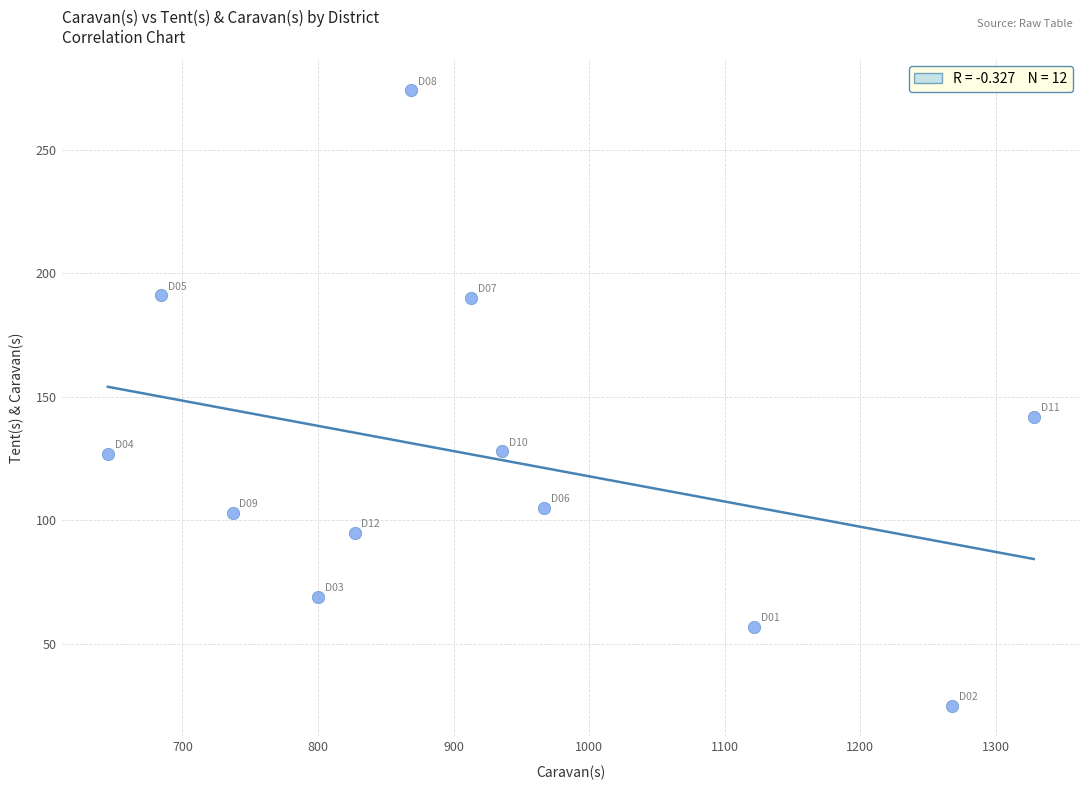

What is the average Y value?

126